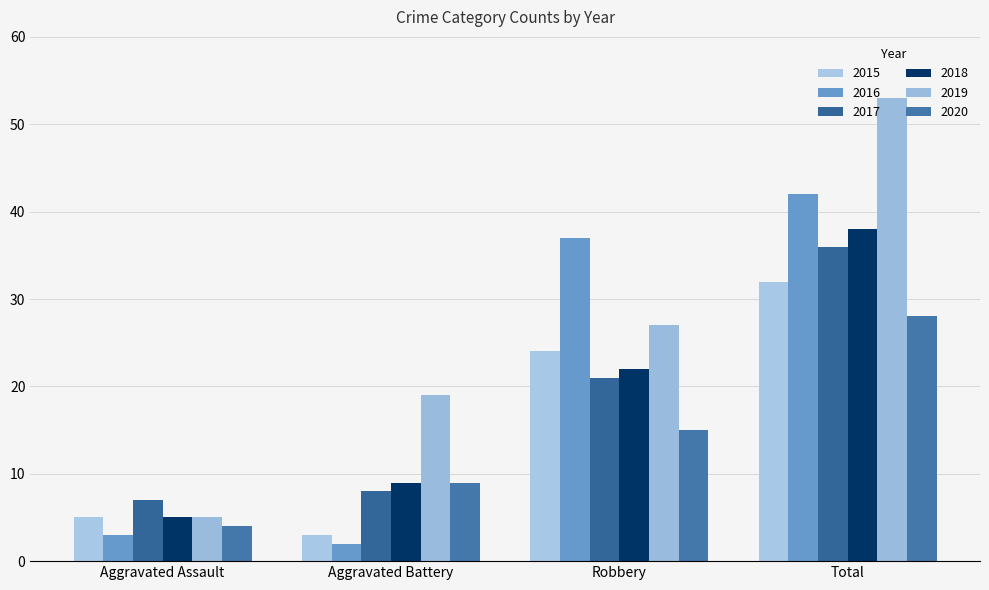

At how many categories does at least one series exceed 5?

4